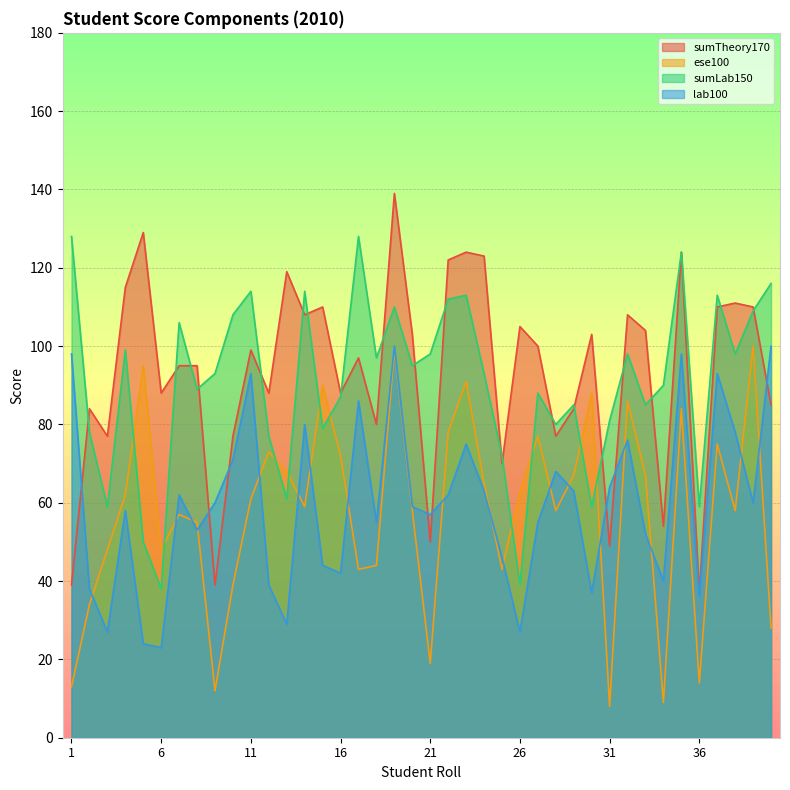

What is the total value across all series at 15?

323